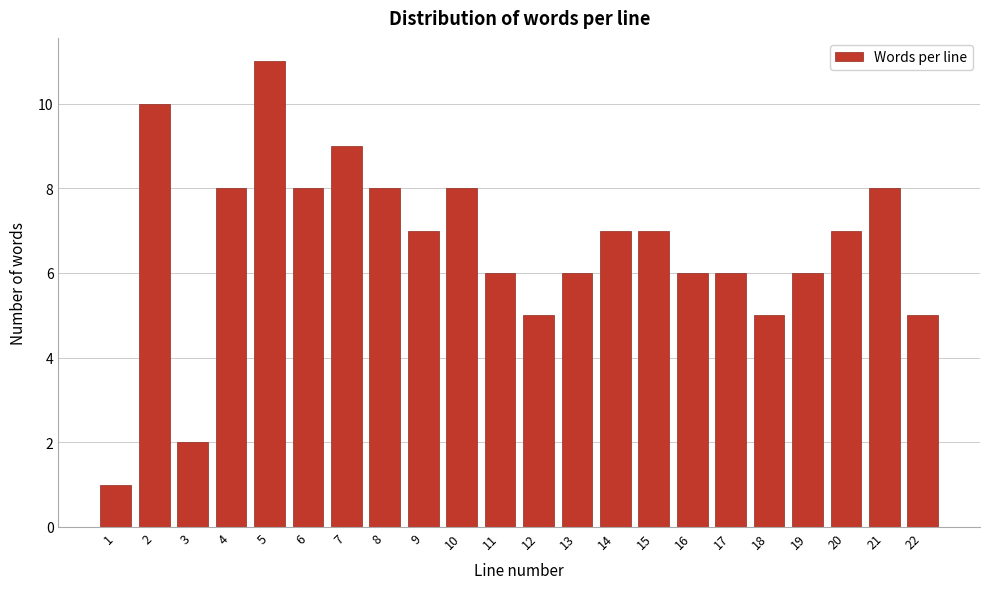

Reading left to right, what are all the values shown in this chart?

1=1	2=10	3=2	4=8	5=11	6=8	7=9	8=8	9=7	10=8	11=6	12=5	13=6	14=7	15=7	16=6	17=6	18=5	19=6	20=7	21=8	22=5